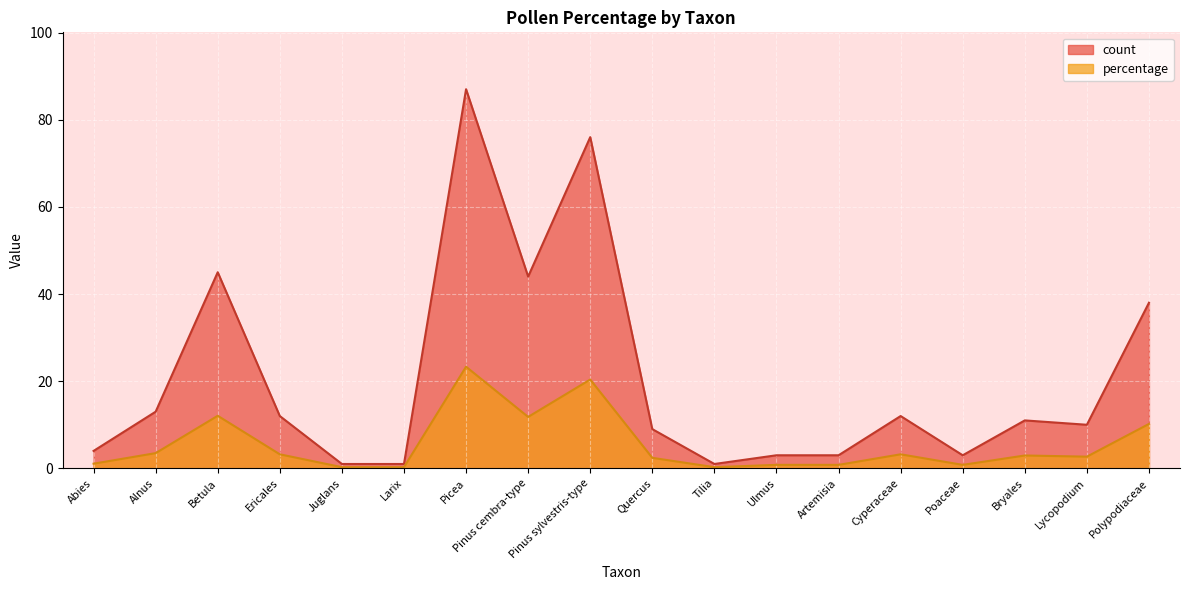

True or false: count and percentage cross at least once.

False